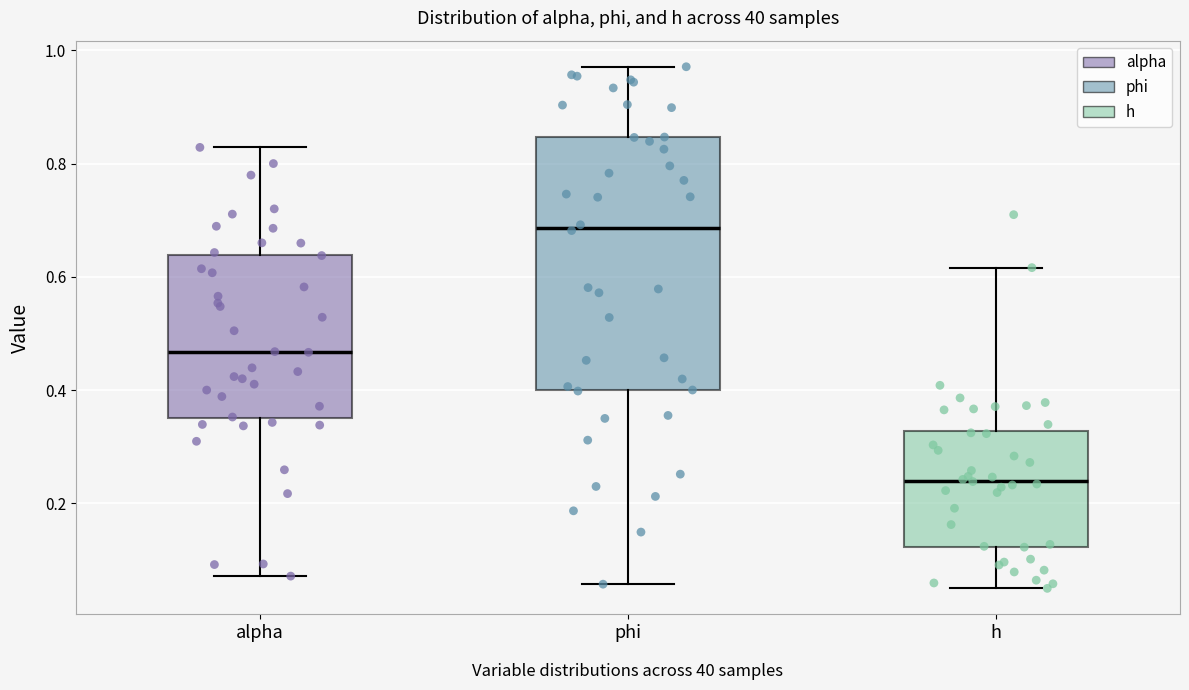

Reading left to right, read every box against the y-axis: the position of its median line, the range the box covers, and the ends of its whiskers. The values are not printed on the chart, so give them approximately, as read against the axis.

alpha: median 0.46, box 0.36 to 0.64, whiskers 0.08 to 0.82
phi: median 0.68, box 0.40 to 0.84, whiskers 0.06 to 0.98
h: median 0.24, box 0.12 to 0.32, whiskers 0.04 to 0.62